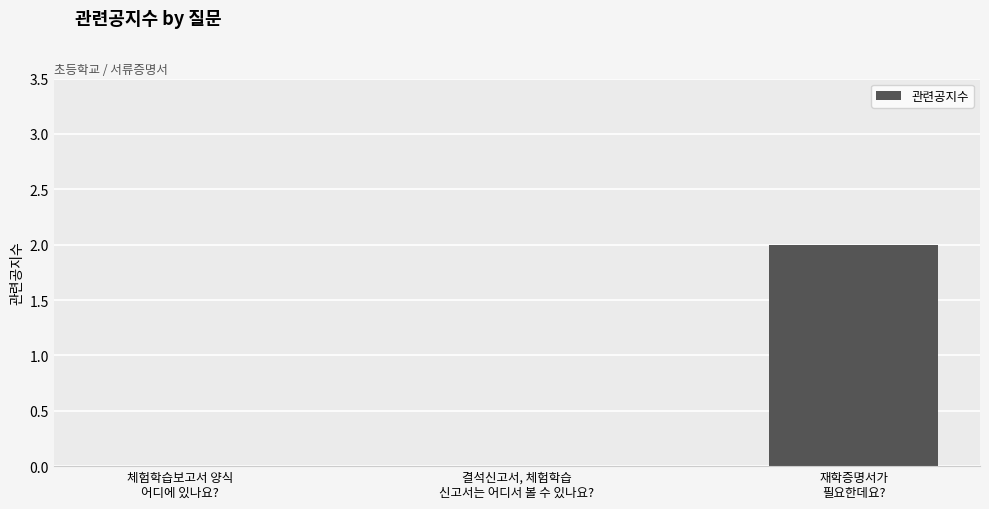

What is the change in value from 결석신고서, 체험학습
신고서는 어디서 볼 수 있나요? to 재학증명서가
필요한데요??

+2